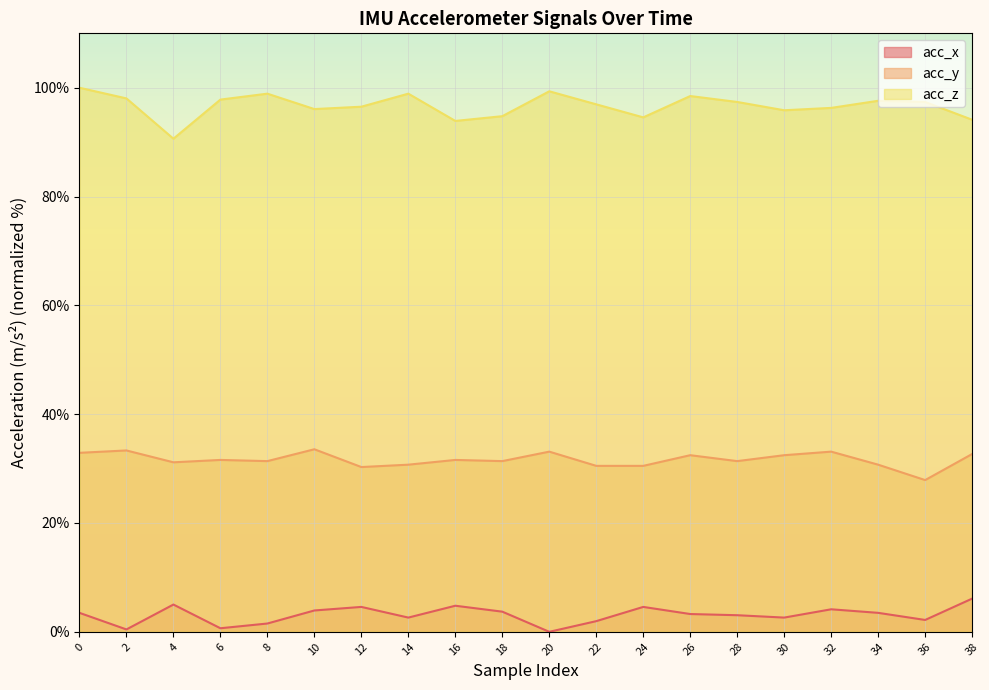

What is the sum of all acc_x values?

62.1